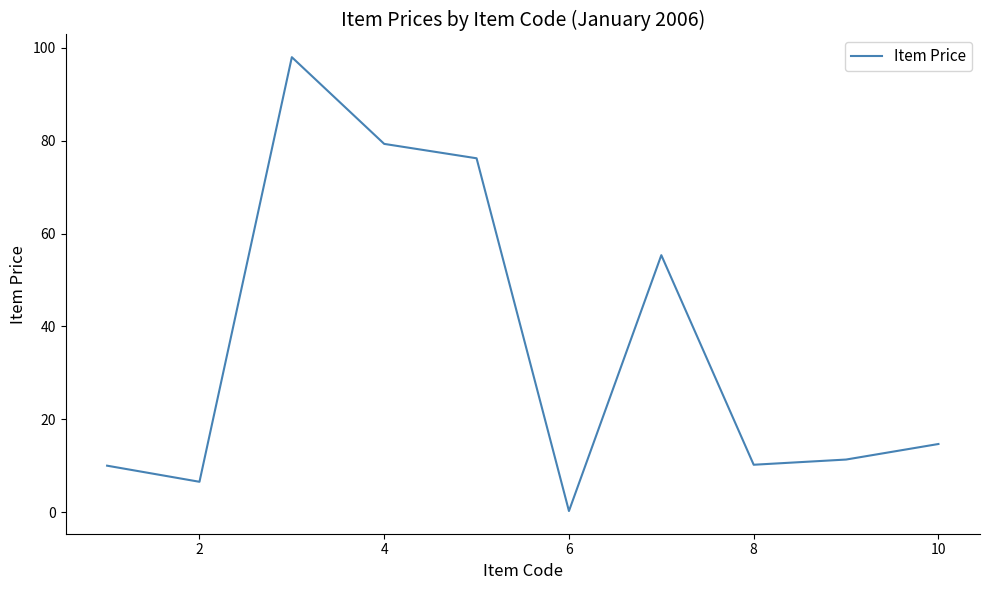

What is the greatest value displayed?

98.0